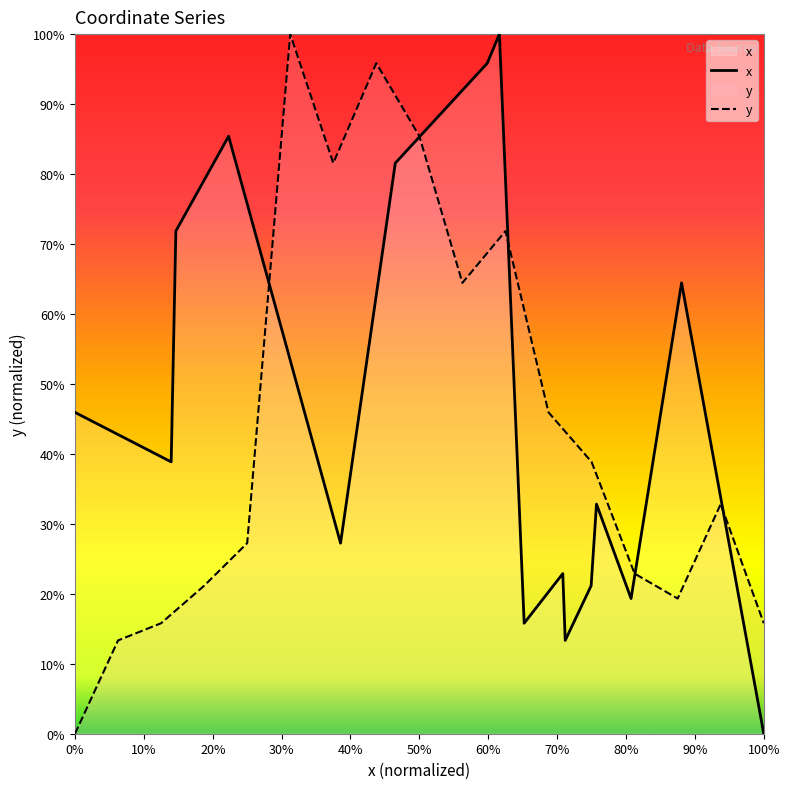

Count the number of values greater than 32.

9